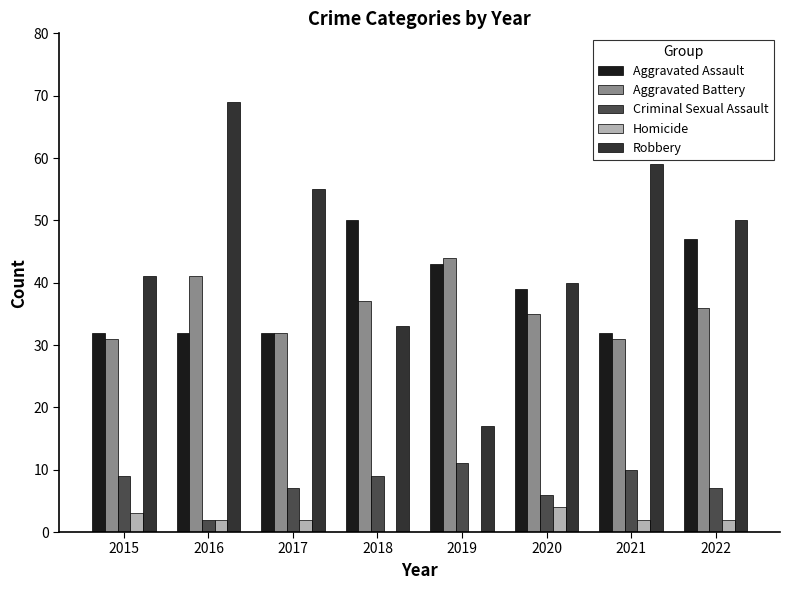

At which label does Criminal Sexual Assault reach its peak?

2019